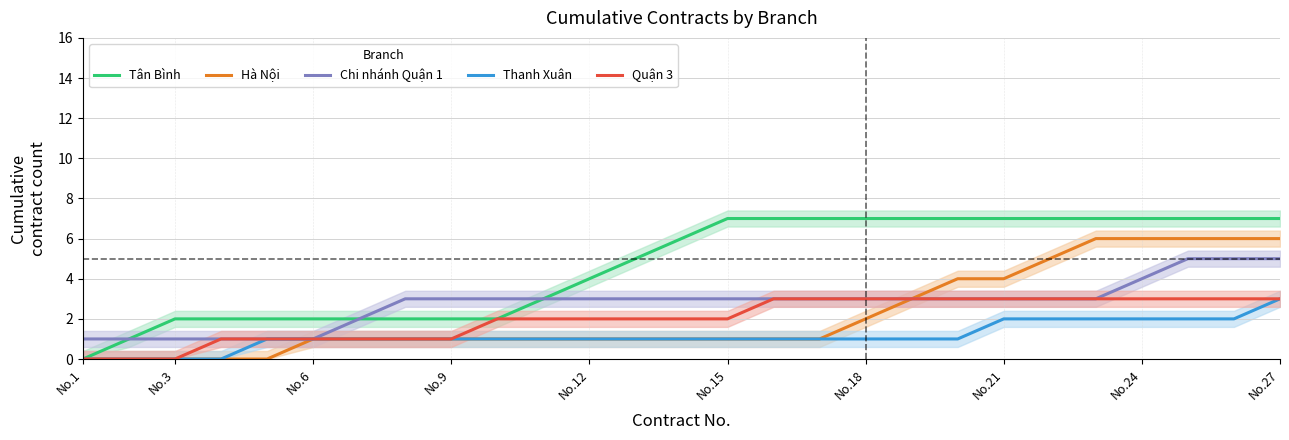

How many categories are shown in the chart?

27